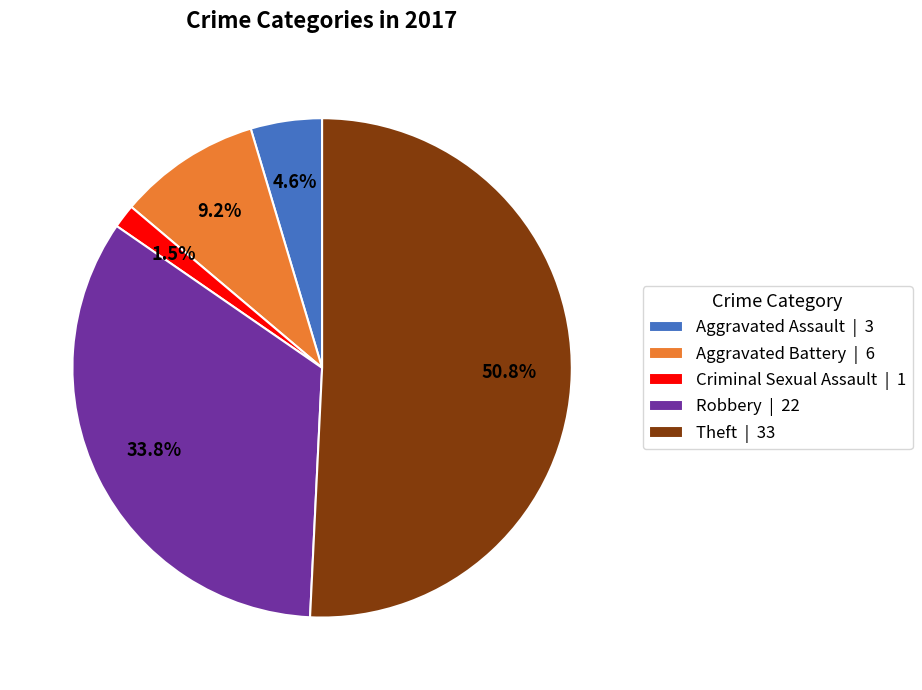

Approximately how many times larger is the value at Aggravated Battery | 6 compared to Robbery | 22?

0.3